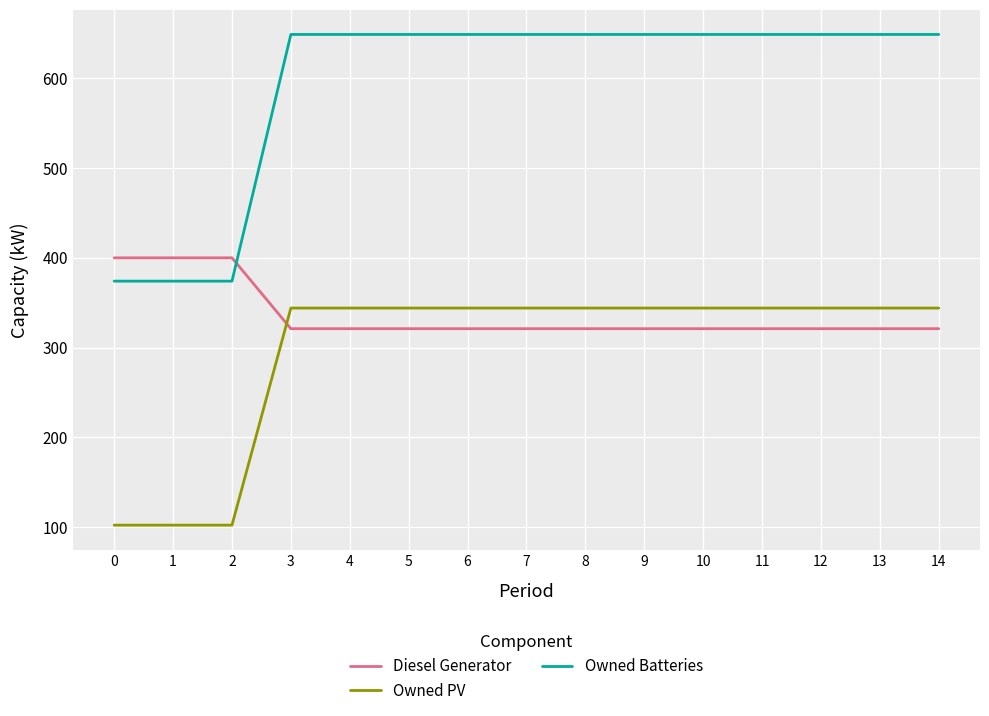

Is the value of Owned Batteries at 13 greater than the value of Diesel Generator at 0?

Yes